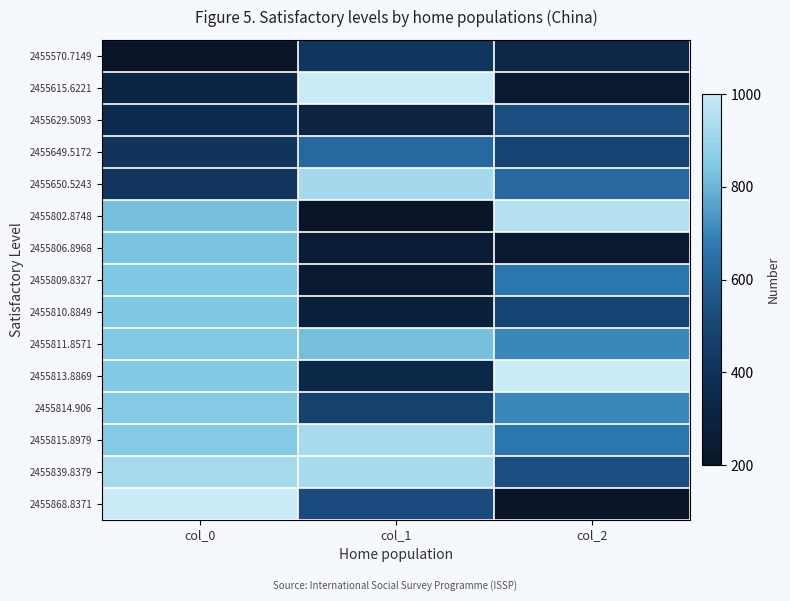

At which category does the chart reach its minimum across all series?

col_0